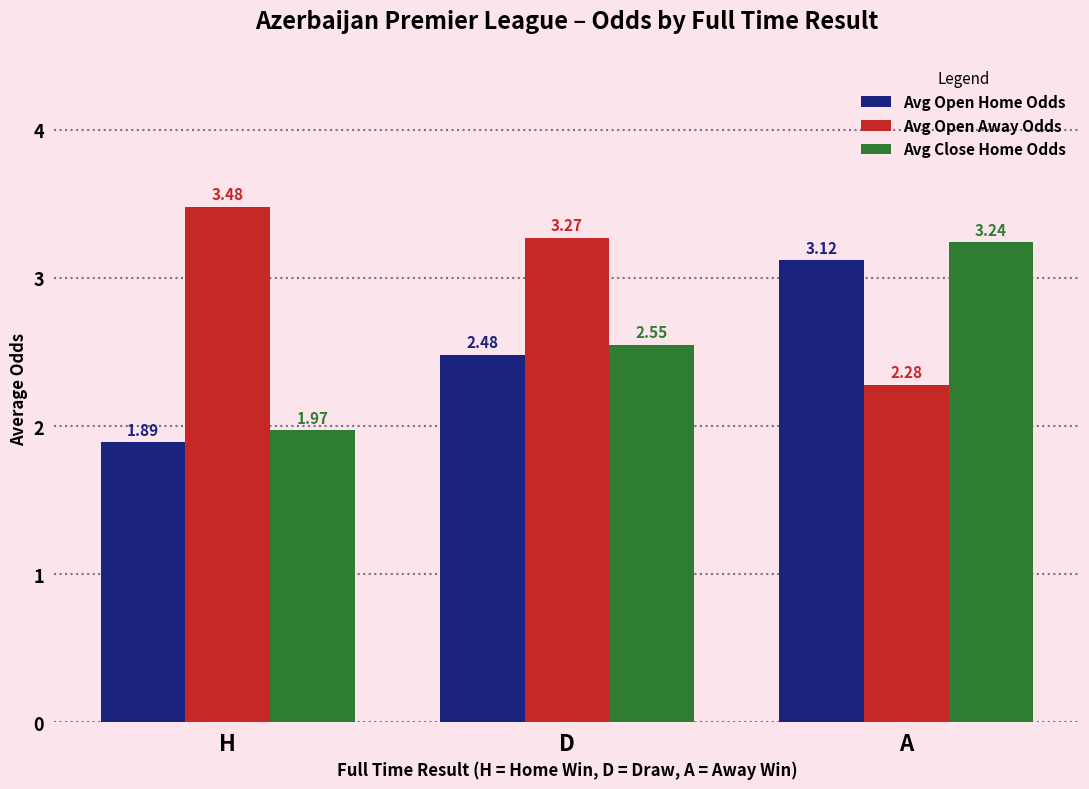

Between H and D, which series saw the biggest shift?

Avg Open Home Odds